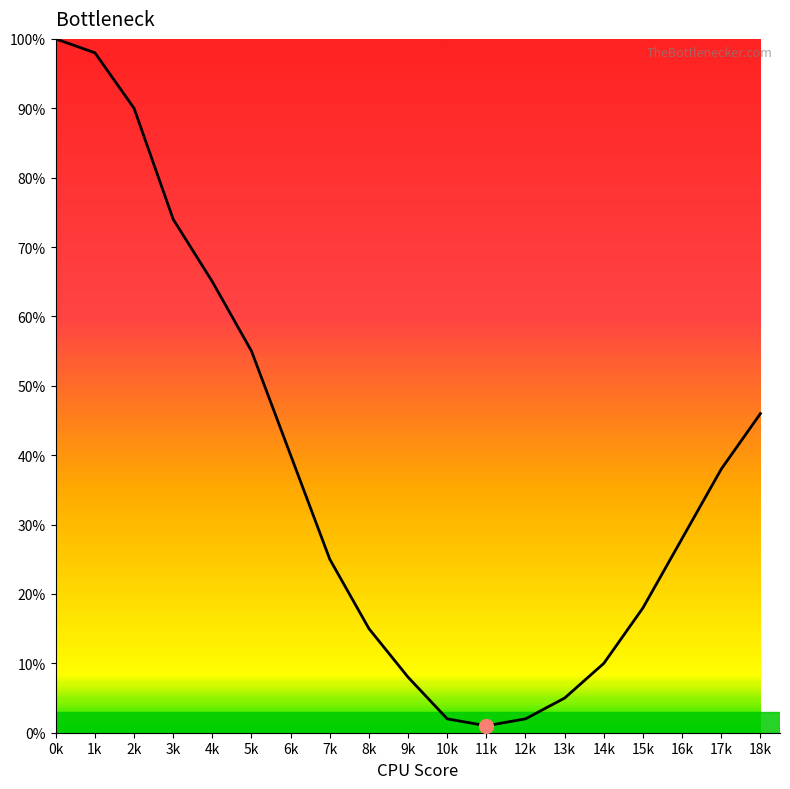

What is the sum of all values?

720